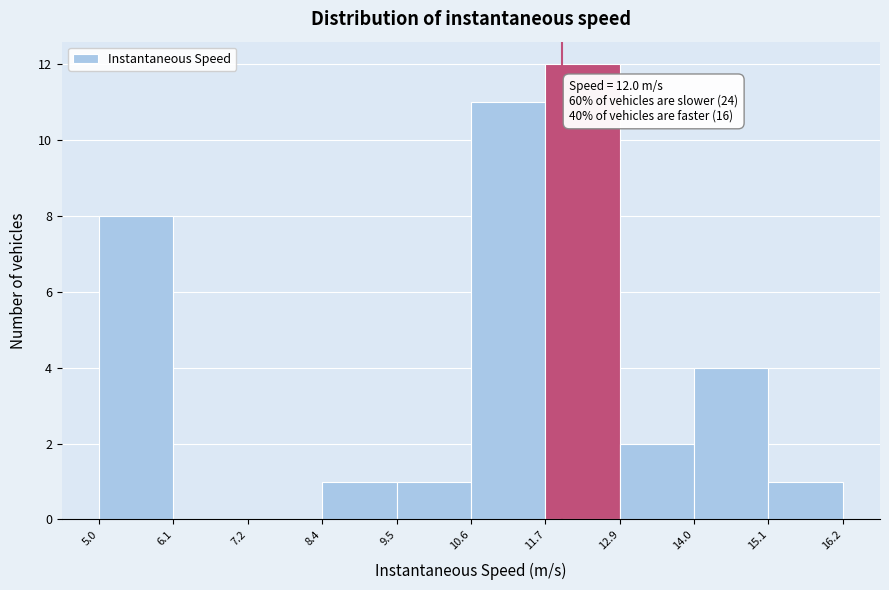

Which range on the x-axis has the tallest bar?

11.7 to 12.9